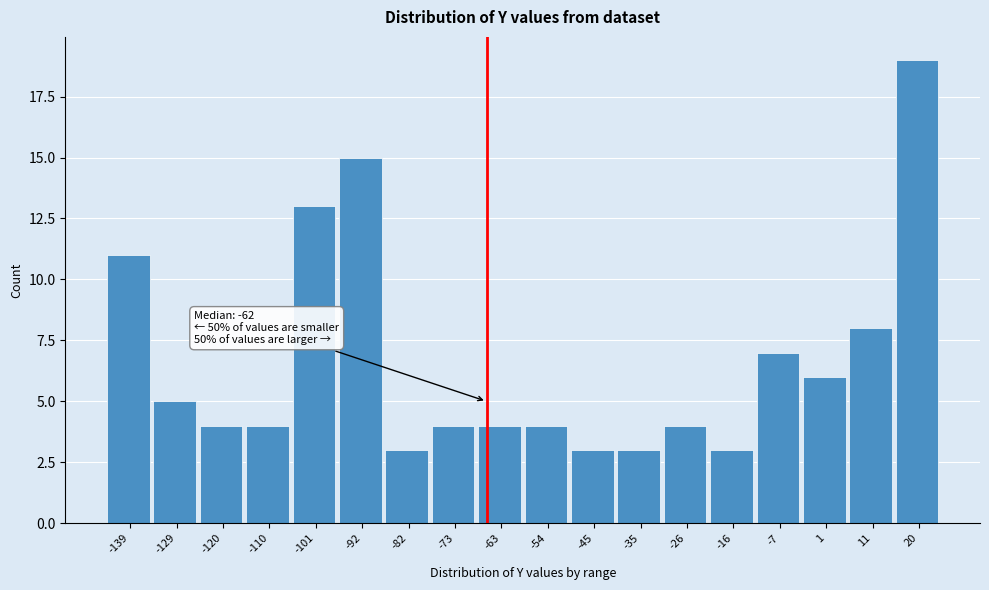

Reading left to right, what are all the values shown in this chart?

-139=11	-129=5	-120=4	-110=4	-101=13	-92=15	-82=3	-73=4	-63=4	-54=4	-45=3	-35=3	-26=4	-16=3	-7=7	1=6	11=8	20=19